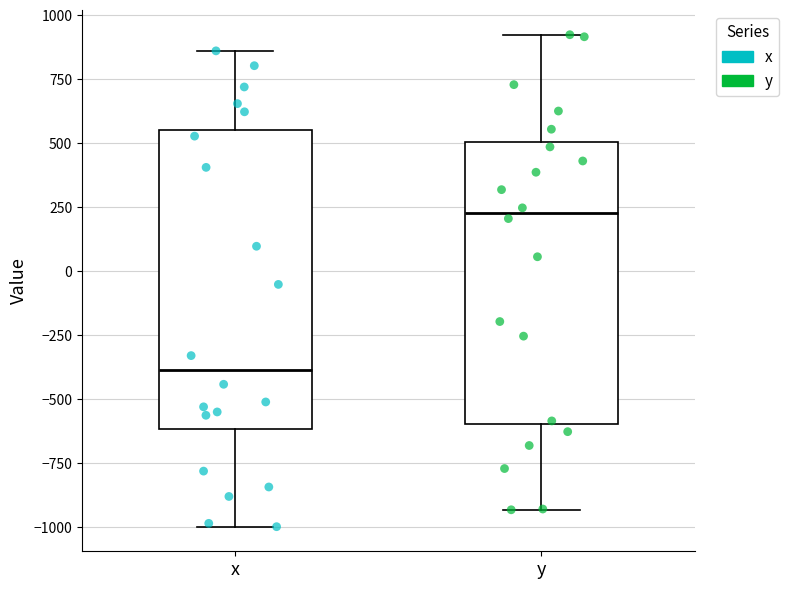

Reading left to right, transcribe this box plot: for each box, give where its median line is, the range the box spans, and where its two whiskers end, as read against the y-axis. The values are not printed on the chart, so give them approximately, as read against the axis.

x: median -400, box -600 to 550, whiskers -1000 to 850
y: median 250, box -600 to 500, whiskers -950 to 900